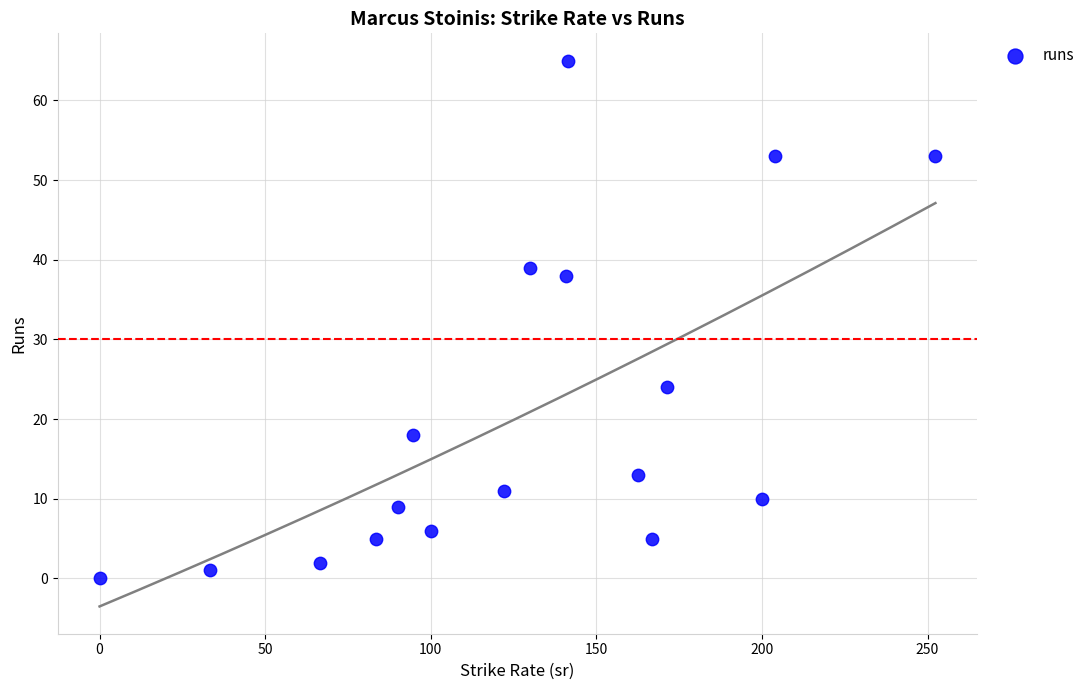

What Y value in the scatter plot is closest to 32?

38